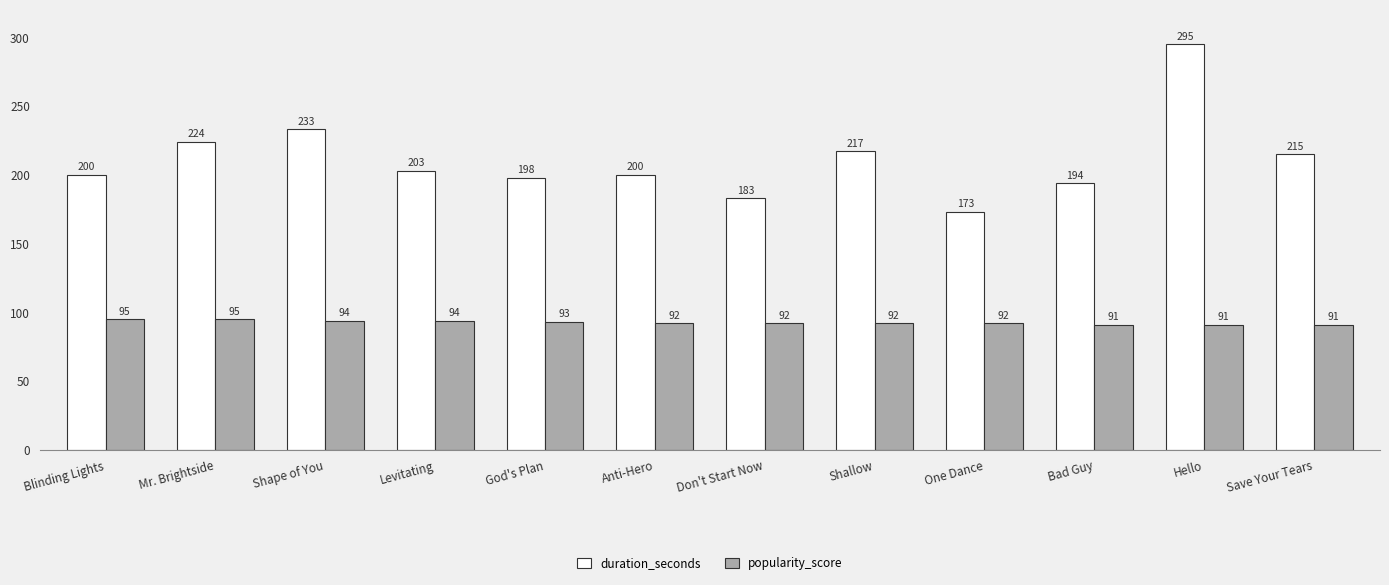

What is the label of the 7th bar from the right?

Anti-Hero